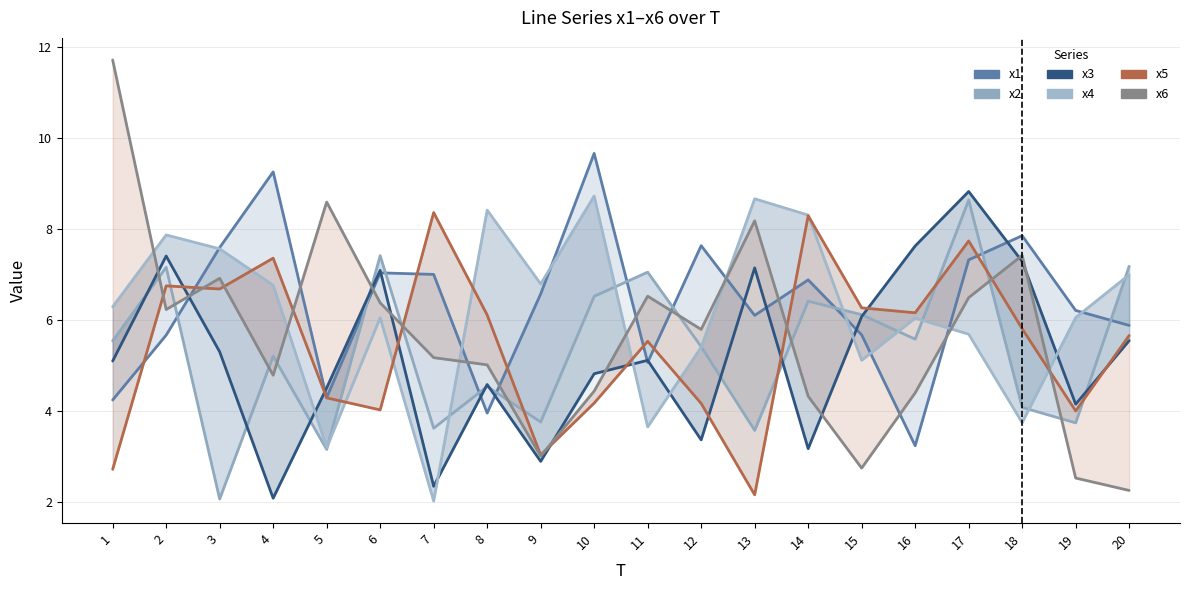

List the labels in order of x3 value, smallest first.

4, 7, 9, 14, 12, 19, 5, 8, 10, 1, 11, 3, 20, 15, 6, 13, 18, 2, 16, 17